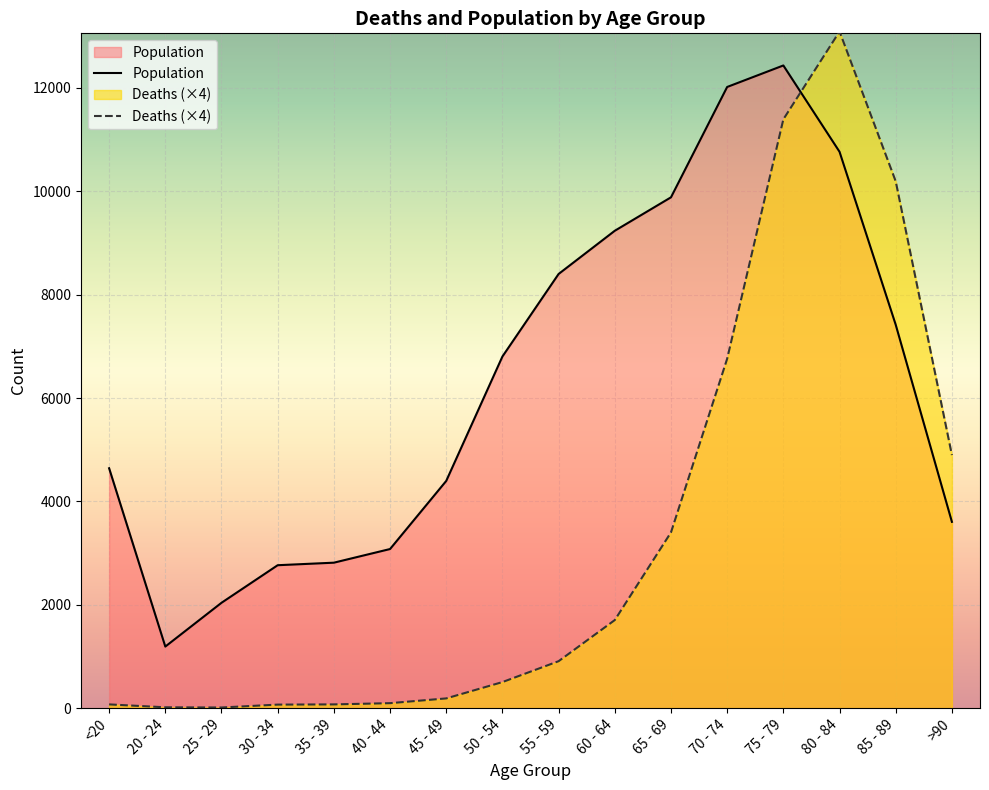

What are all the series names shown in the legend?

Population, Deaths (×4)